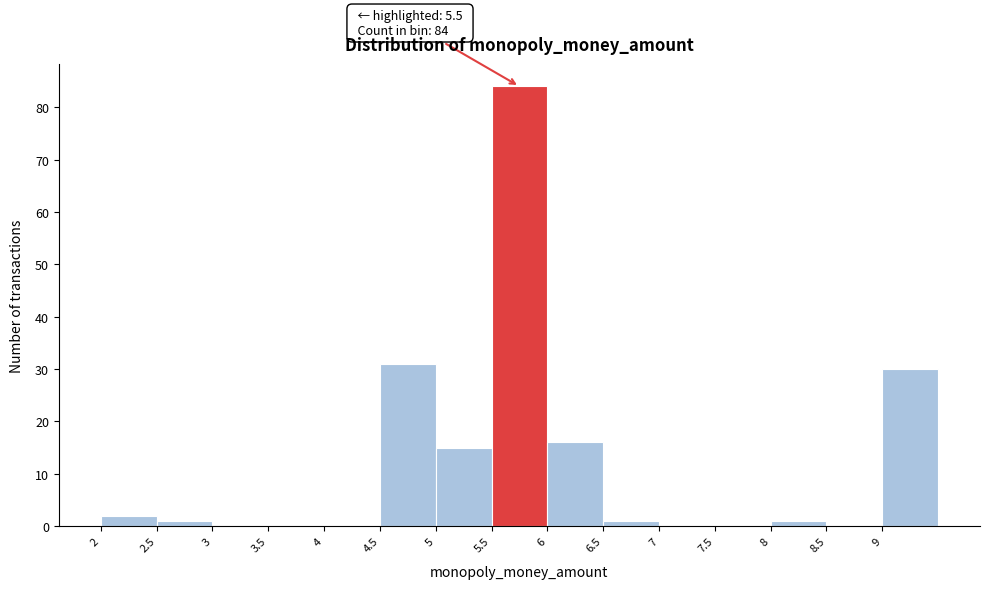

Which range on the x-axis has the tallest bar?

5.5 to 6.0